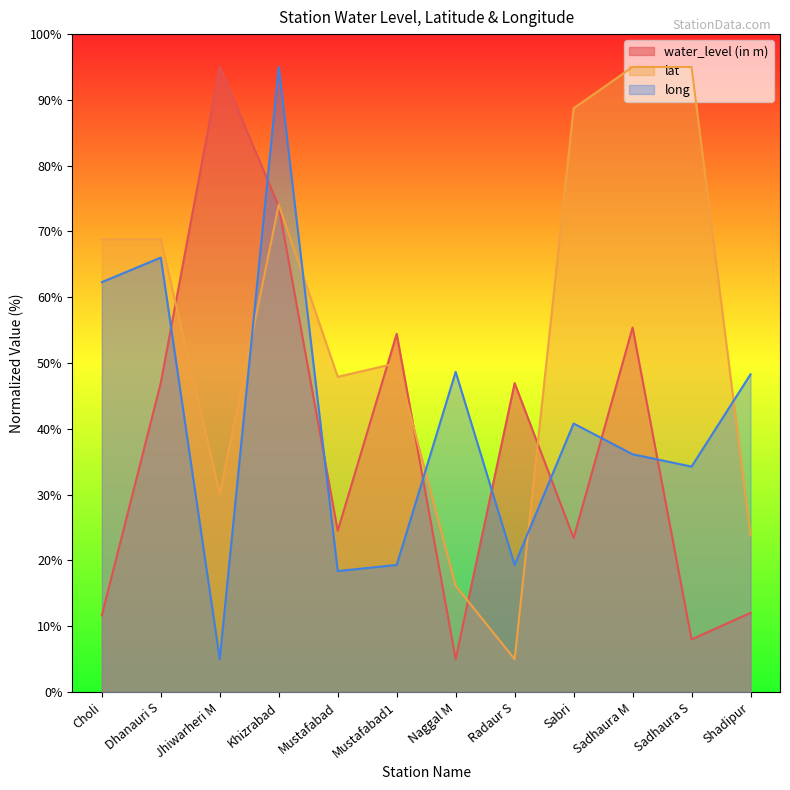

Reading left to right, list all the values displayed in this chart.

water_level (in m): Choli=11.7	Dhanauri S=47.0	Jhiwarheri M=95.0	Khizrabad=73.8	Mustafabad=24.5	Mustafabad1=54.4	Naggal M=5.0	Radaur S=47.0	Sabri=23.4	Sadhaura M=55.4	Sadhaura S=8.0	Shadipur=12.0
lat: Choli=68.8	Dhanauri S=68.8	Jhiwarheri M=30.1	Khizrabad=74.1	Mustafabad=47.9	Mustafabad1=50.0	Naggal M=16.2	Radaur S=5.0	Sabri=88.7	Sadhaura M=95.0	Sadhaura S=95.0	Shadipur=23.8
long: Choli=62.3	Dhanauri S=66.0	Jhiwarheri M=5.0	Khizrabad=95.0	Mustafabad=18.4	Mustafabad1=19.3	Naggal M=48.7	Radaur S=19.3	Sabri=40.8	Sadhaura M=36.1	Sadhaura S=34.3	Shadipur=48.3